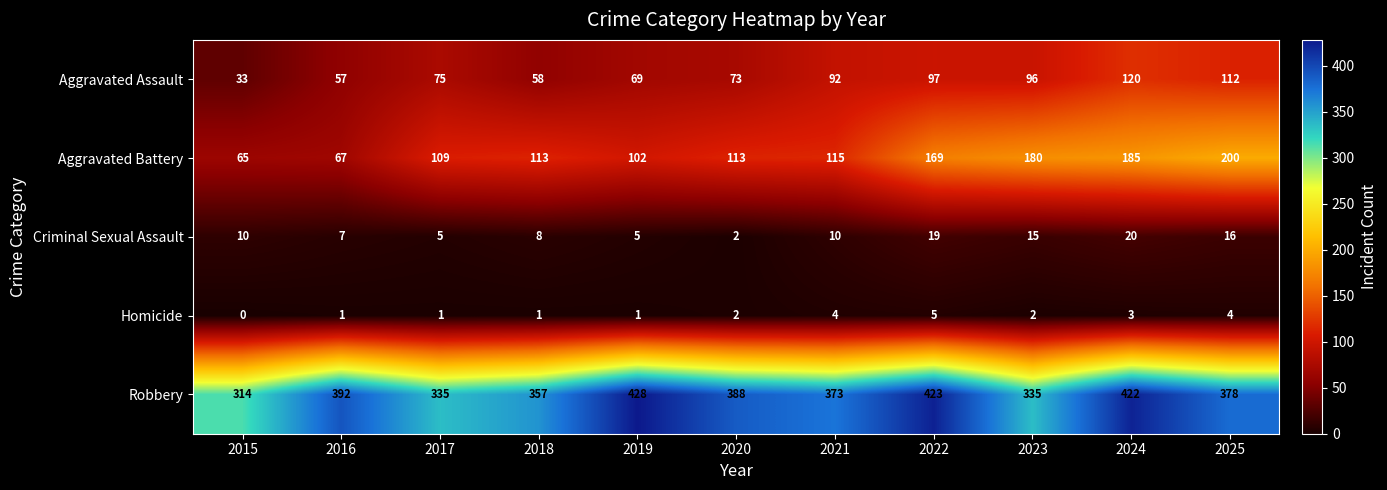

What is the difference between the Criminal Sexual Assault values at 2017 and 2024?

15